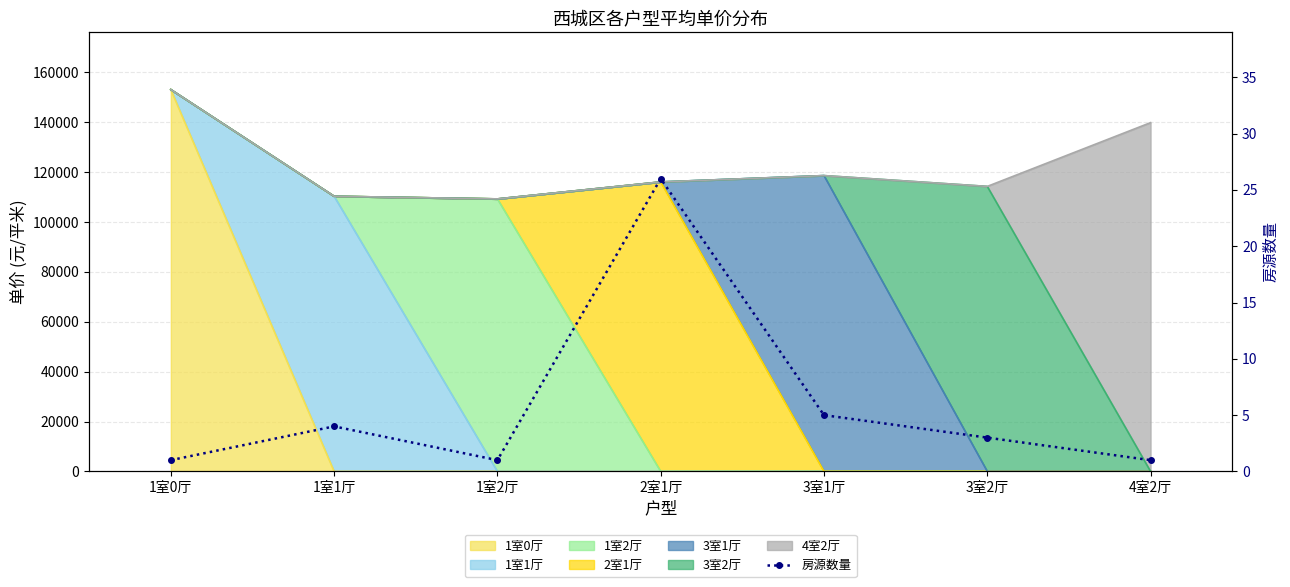

How many data points are less than 3?

3